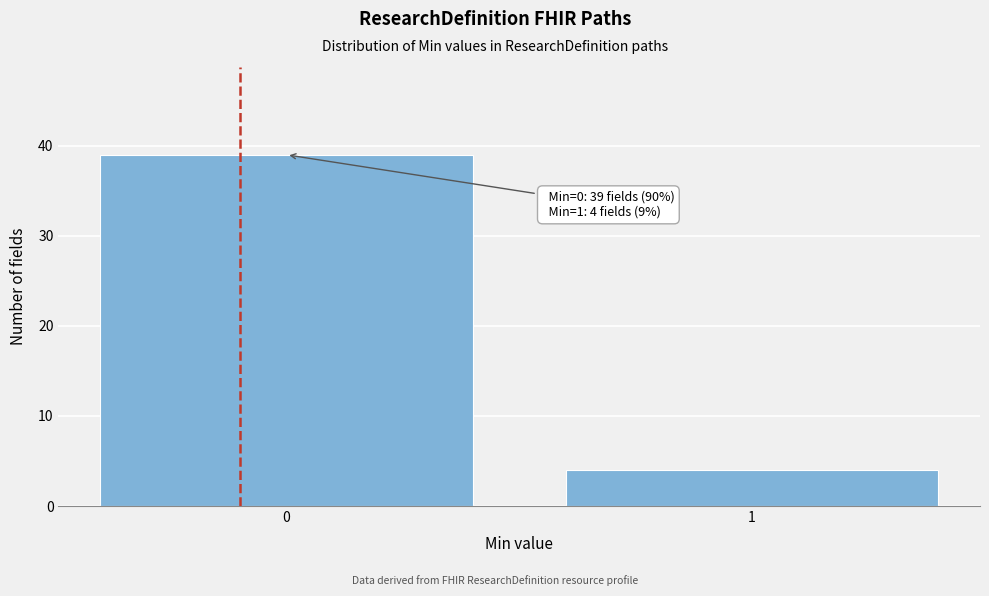

Reading left to right, extract all data points from this chart.

0=39	1=4